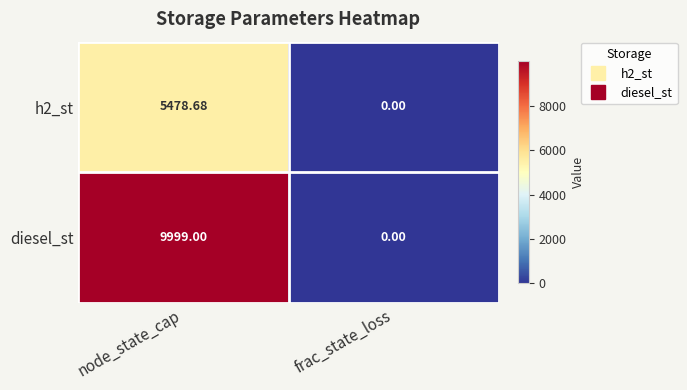

How many data points in diesel_st are less than 9999?

1